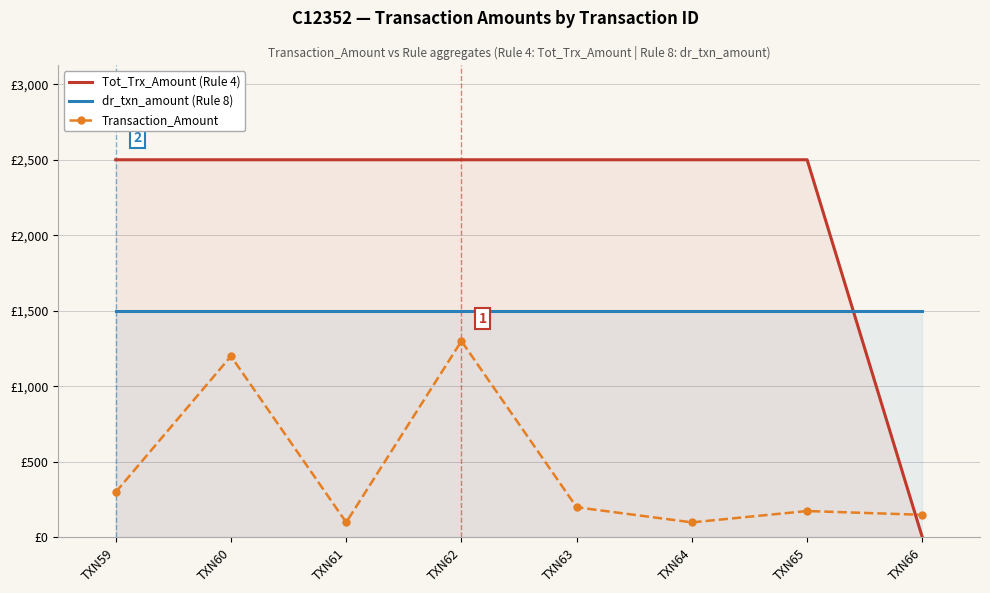

Does the chart have visible grid lines?

Yes